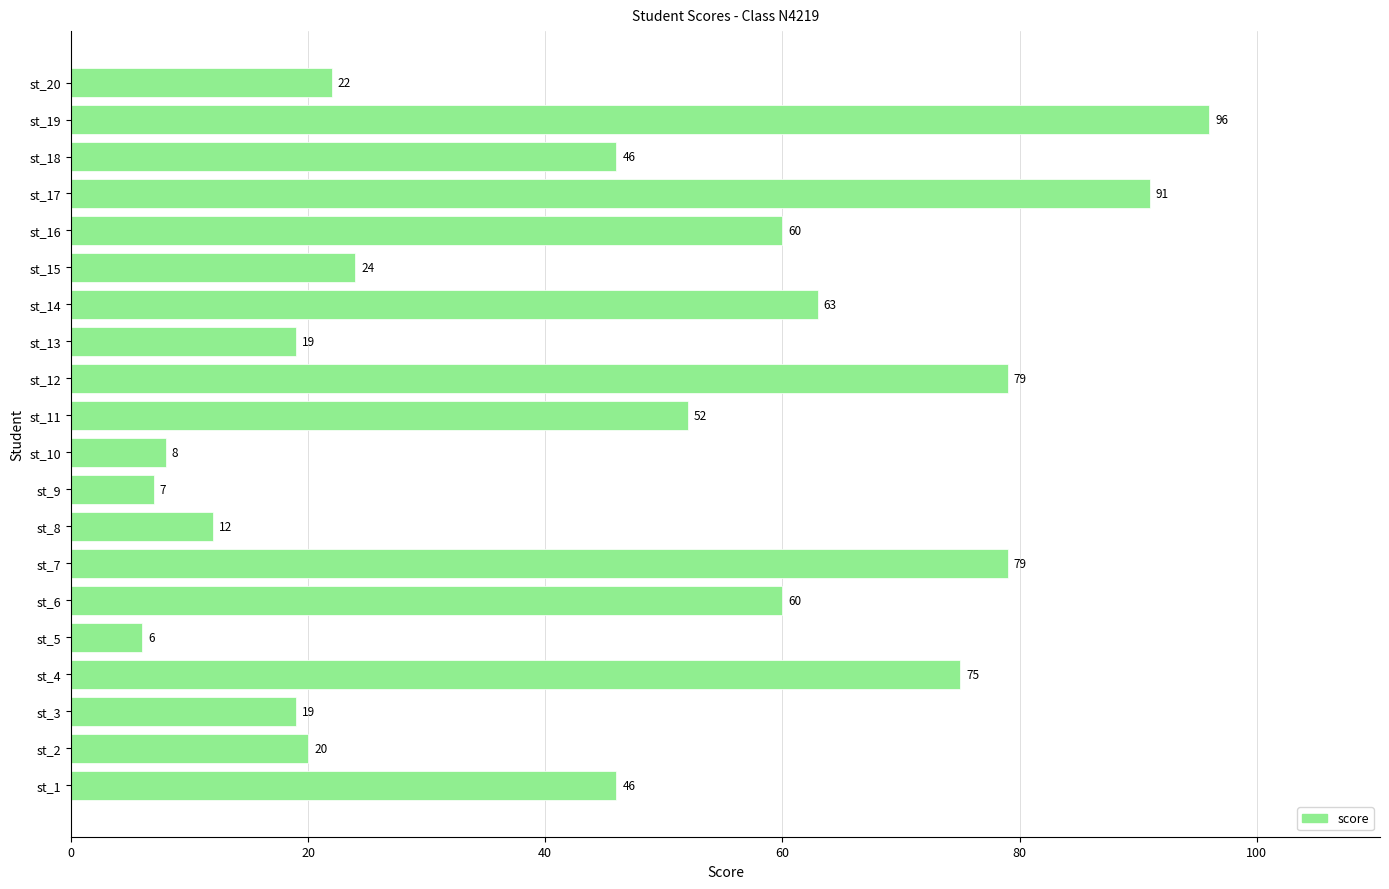

What is the difference between the second highest and minimum values?

85